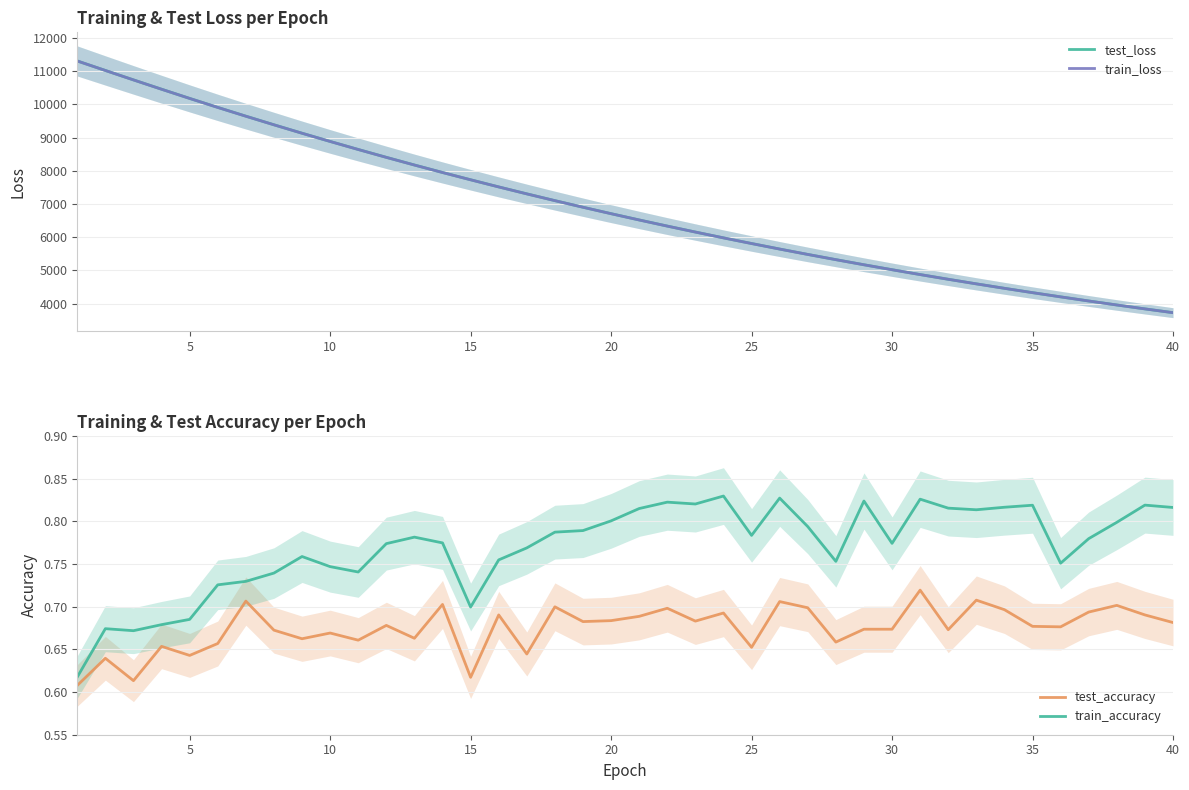

What is the maximum value for train_loss?

11307.9